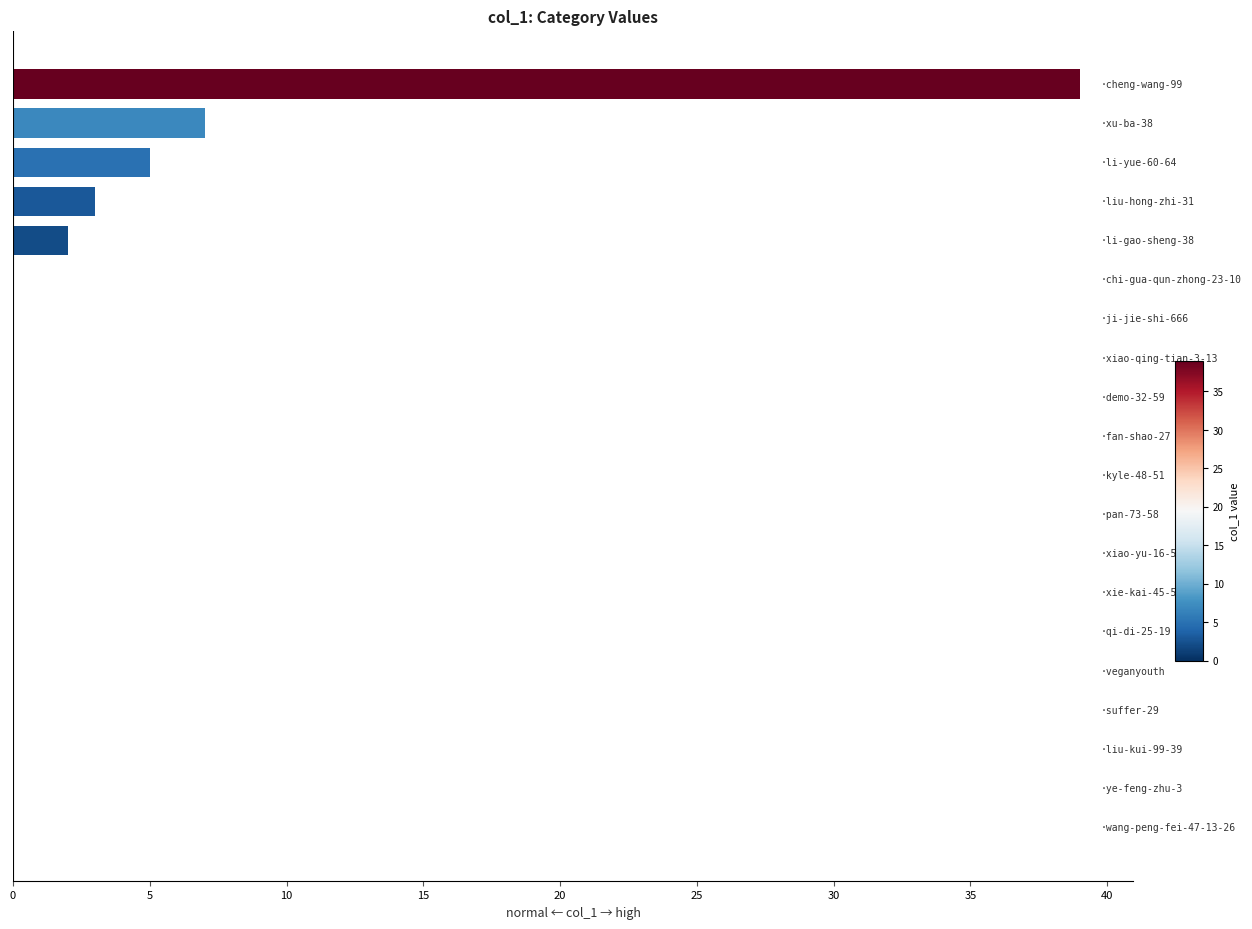

What is the maximum value shown in the chart?

39